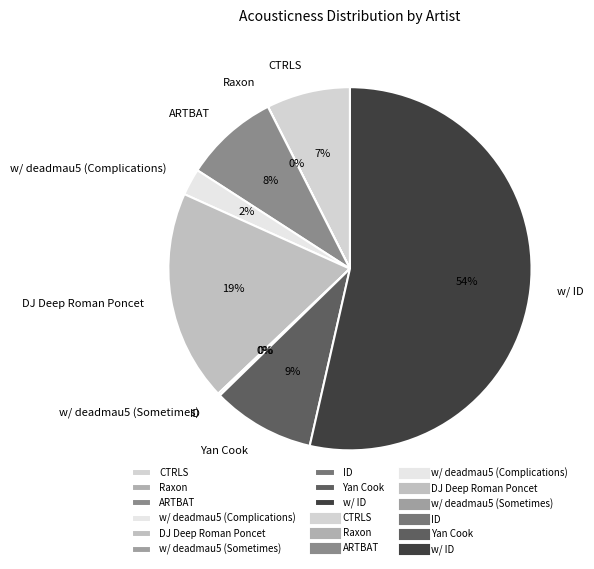

To the nearest percent, what portion does w/ deadmau5 (Complications) represent?

2%